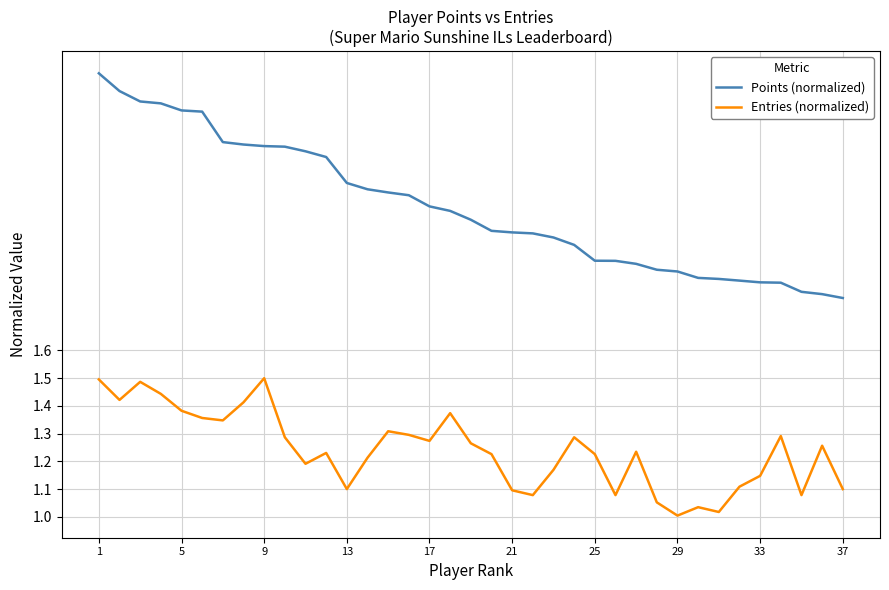

List the series in order of their peak value, highest first.

Points (normalized), Entries (normalized)